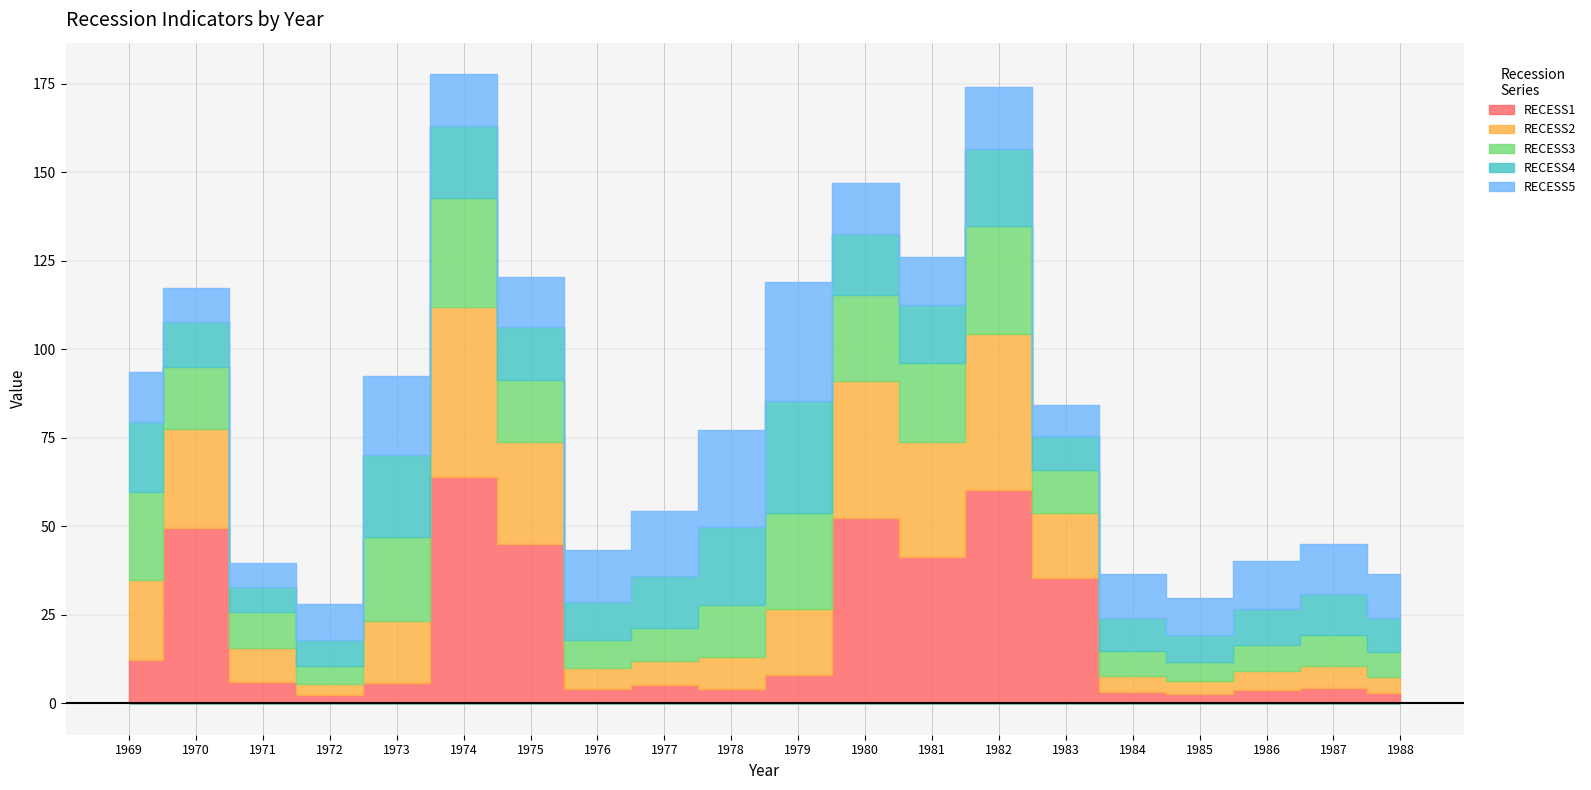

What are all the series names shown in the legend?

RECESS1, RECESS2, RECESS3, RECESS4, RECESS5